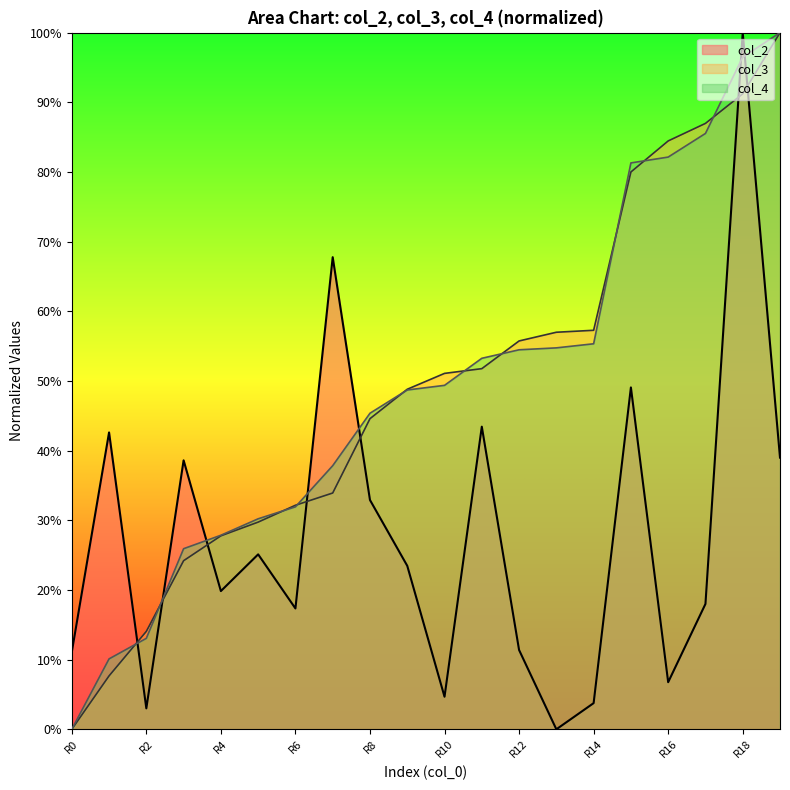

Is it true that col_3 equals 0.6 at R14?

True